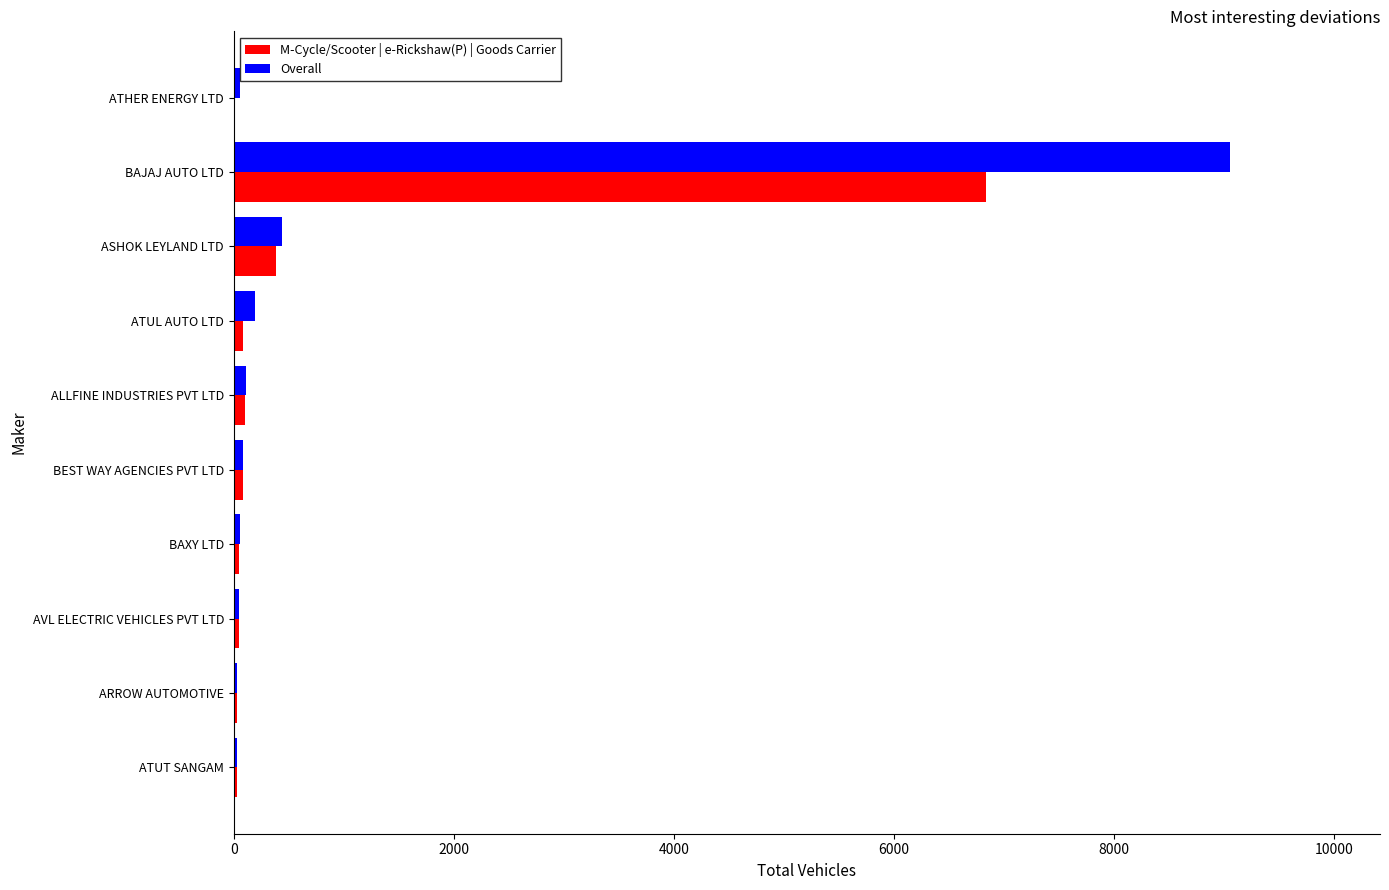

At which label does M-Cycle/Scooter | e-Rickshaw(P) | Goods Carrier reach its peak?

BAJAJ AUTO LTD